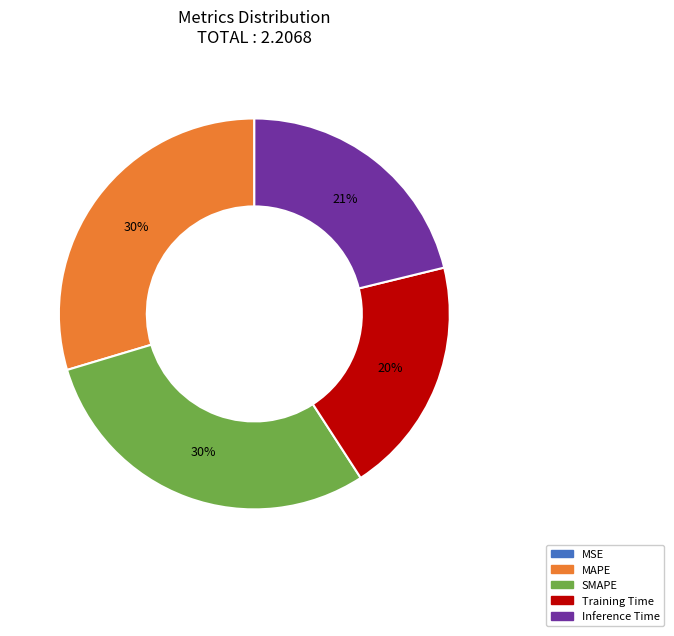

Which has a higher value, Inference Time or Training Time?

Inference Time